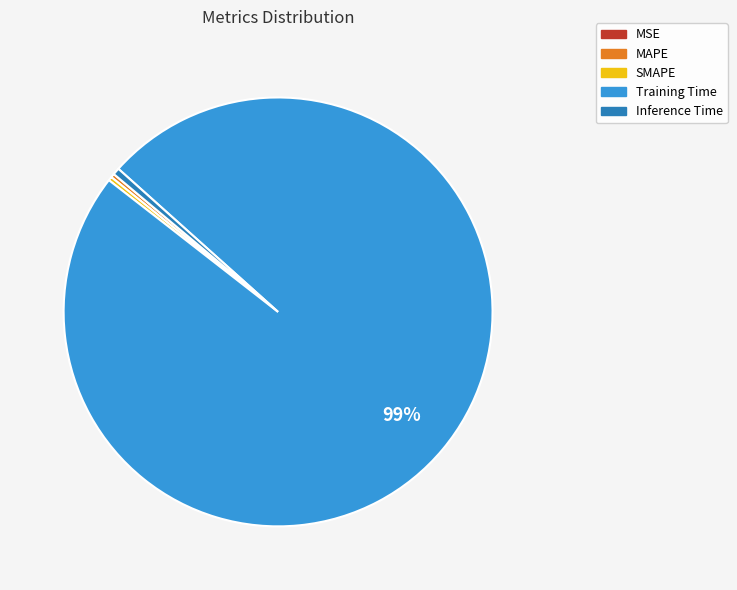

Is it true that Training Time is 89% of the pie?

False